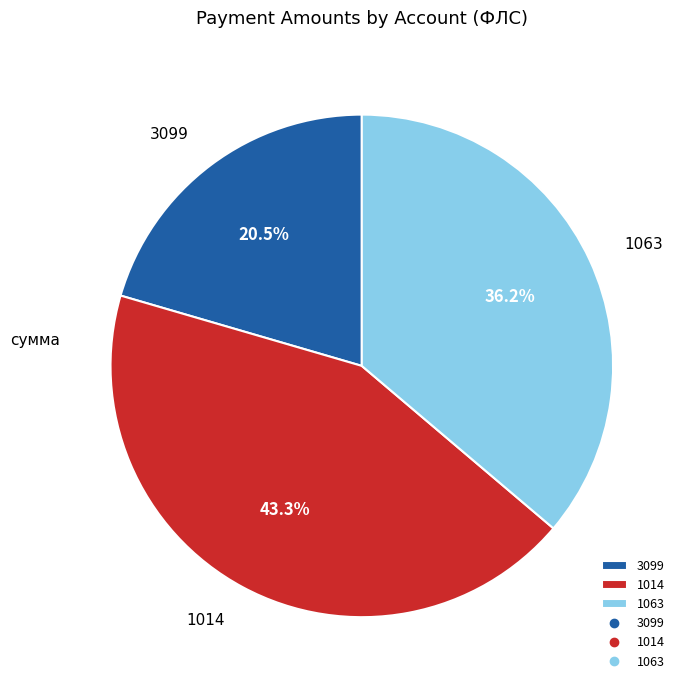

Rank the categories by value from lowest to highest.

3099, 1063, 1014